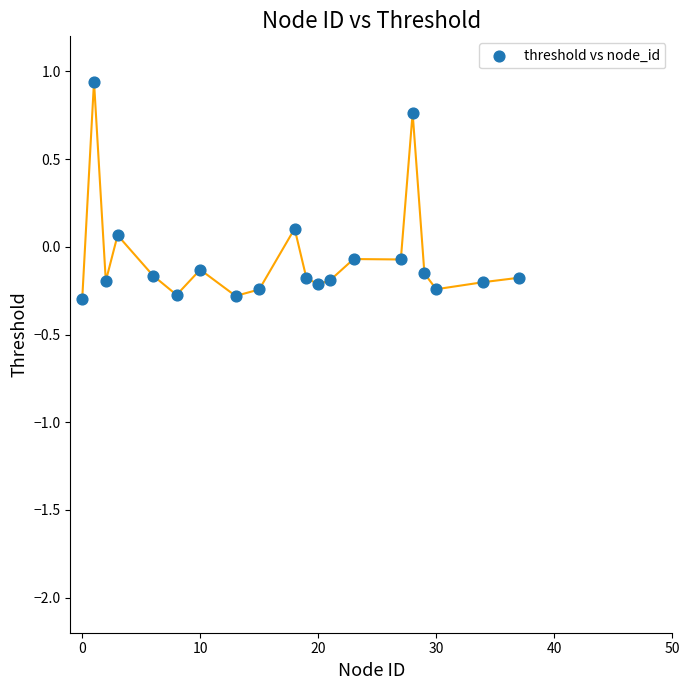

What is the range of X values (max minus min)?

37.0